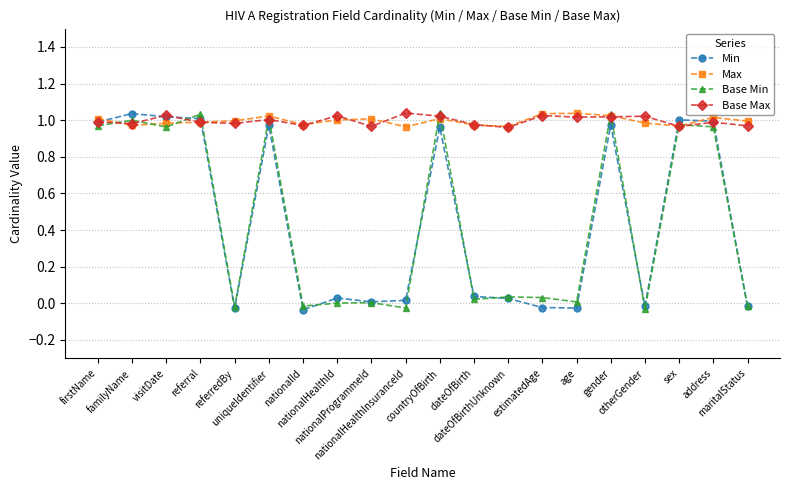

At how many categories does at least one series exceed 0?

20